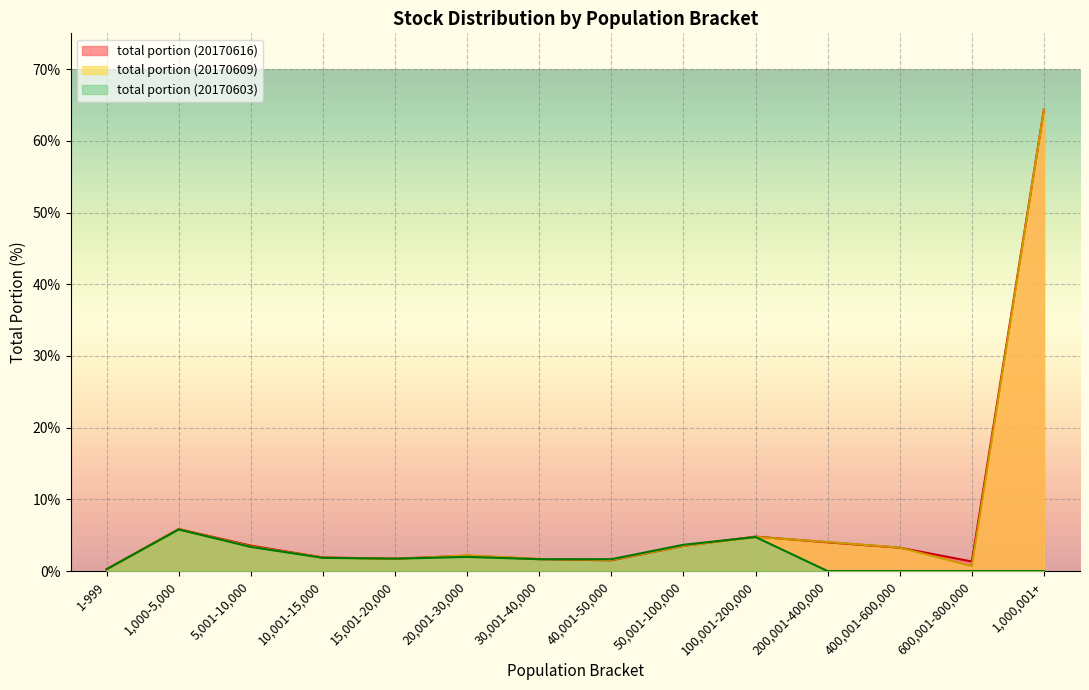

Is it true that stock number (20170609) equals 0.3 at 1-999?

True